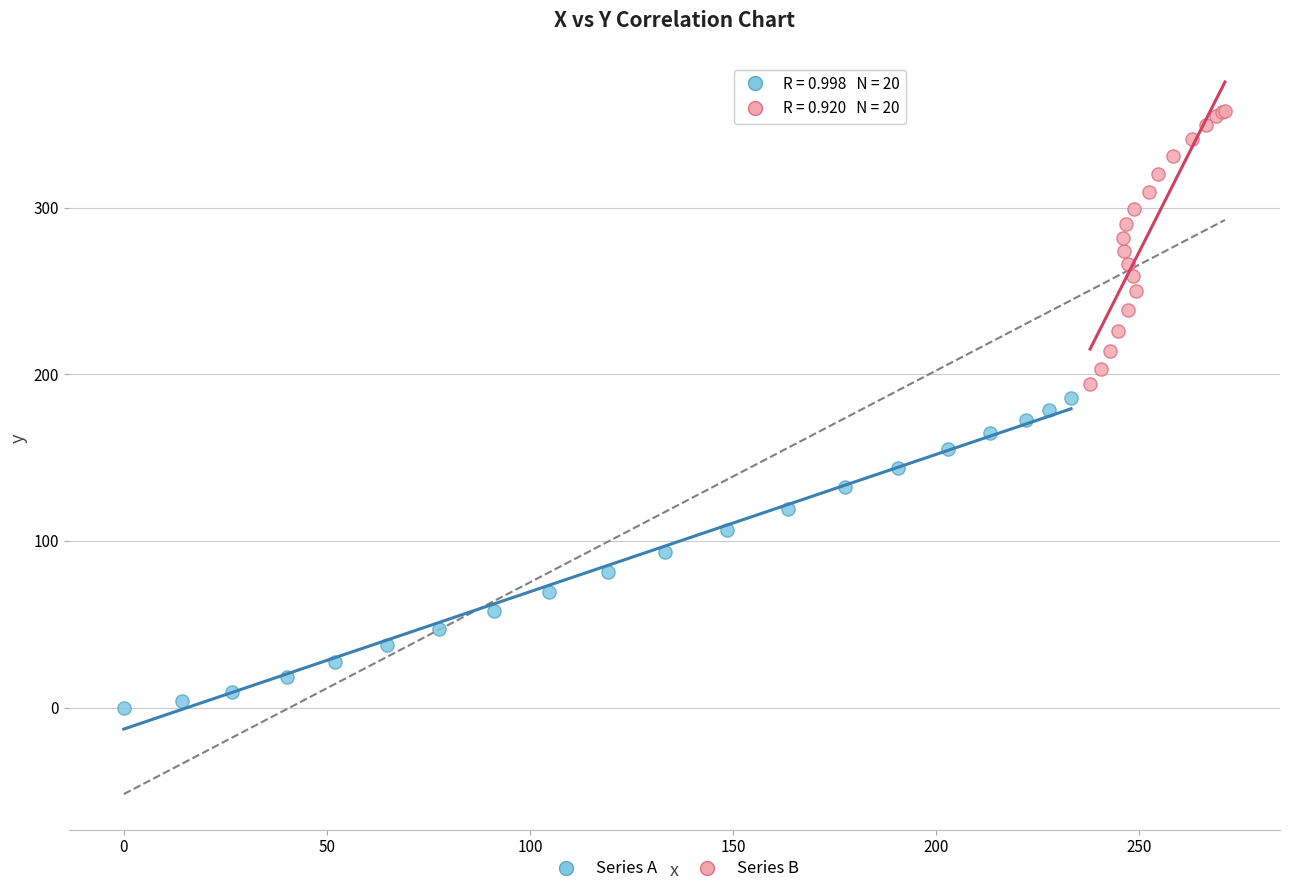

Which series reaches the maximum Y coordinate?

Series B